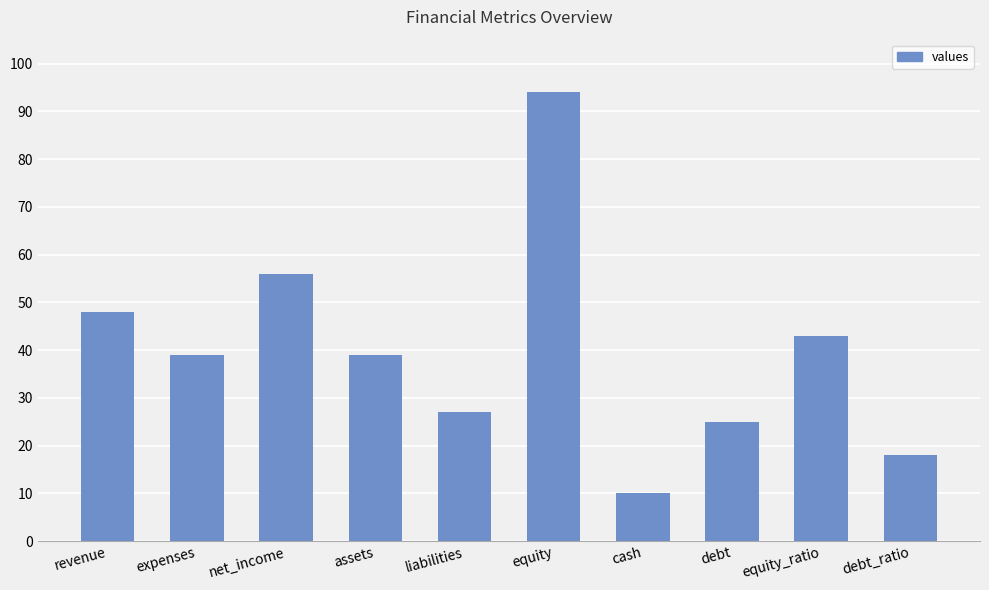

What is the sum of all values?

399